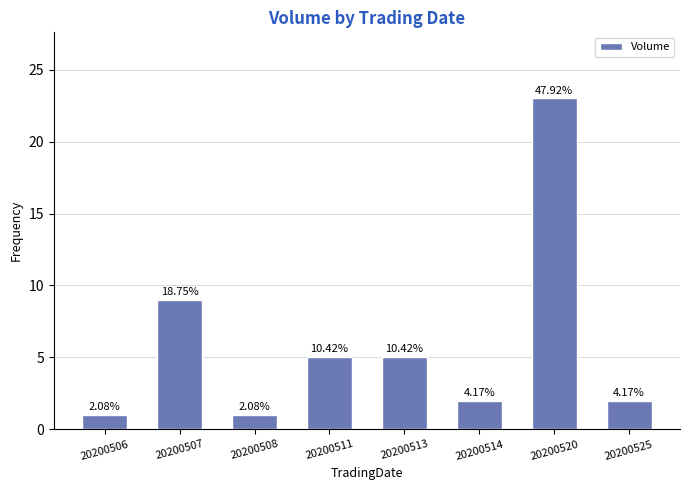

Are the bars horizontal?

No